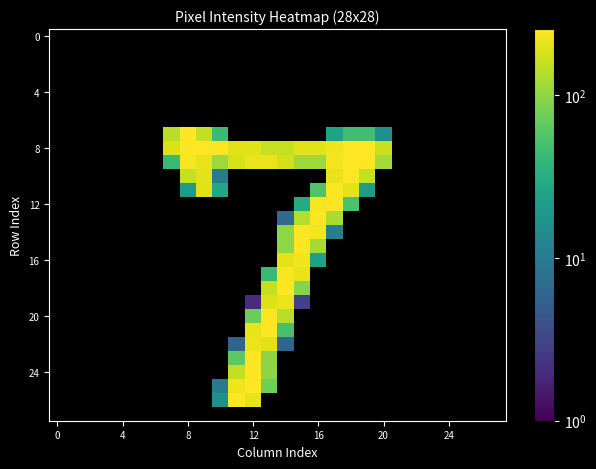

At which category is the sum across all series the highest?

12